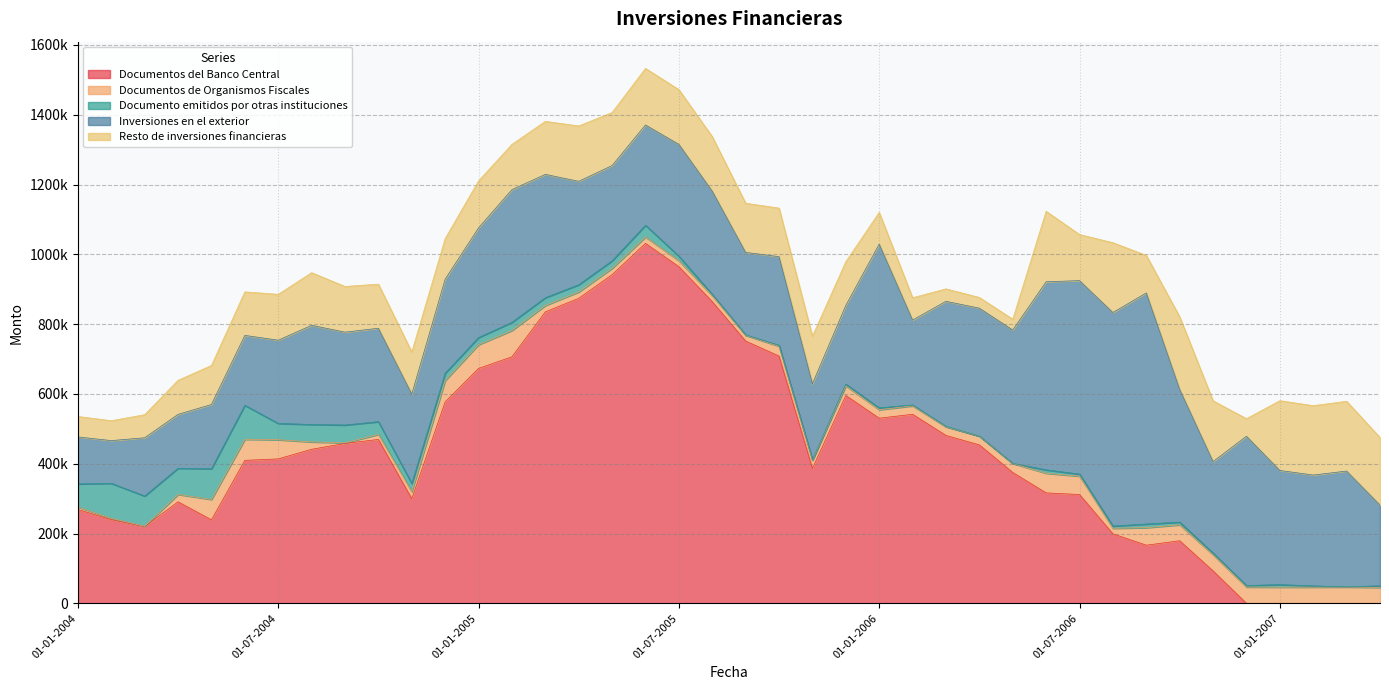

What position from the right is 01-01-2004?

40